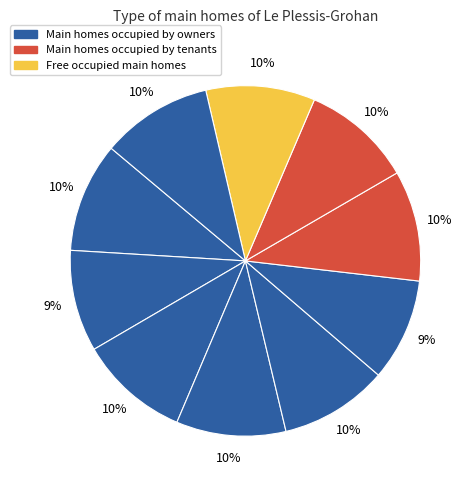

How many slices are in this pie chart?

10